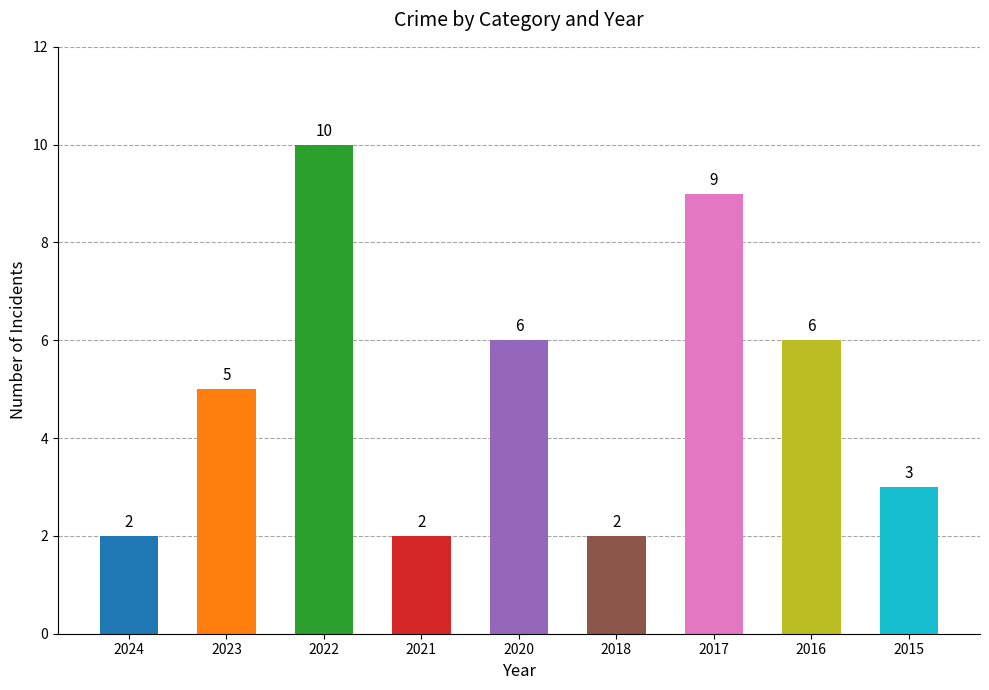

What is the change in value from 2020 to 2017?

+3